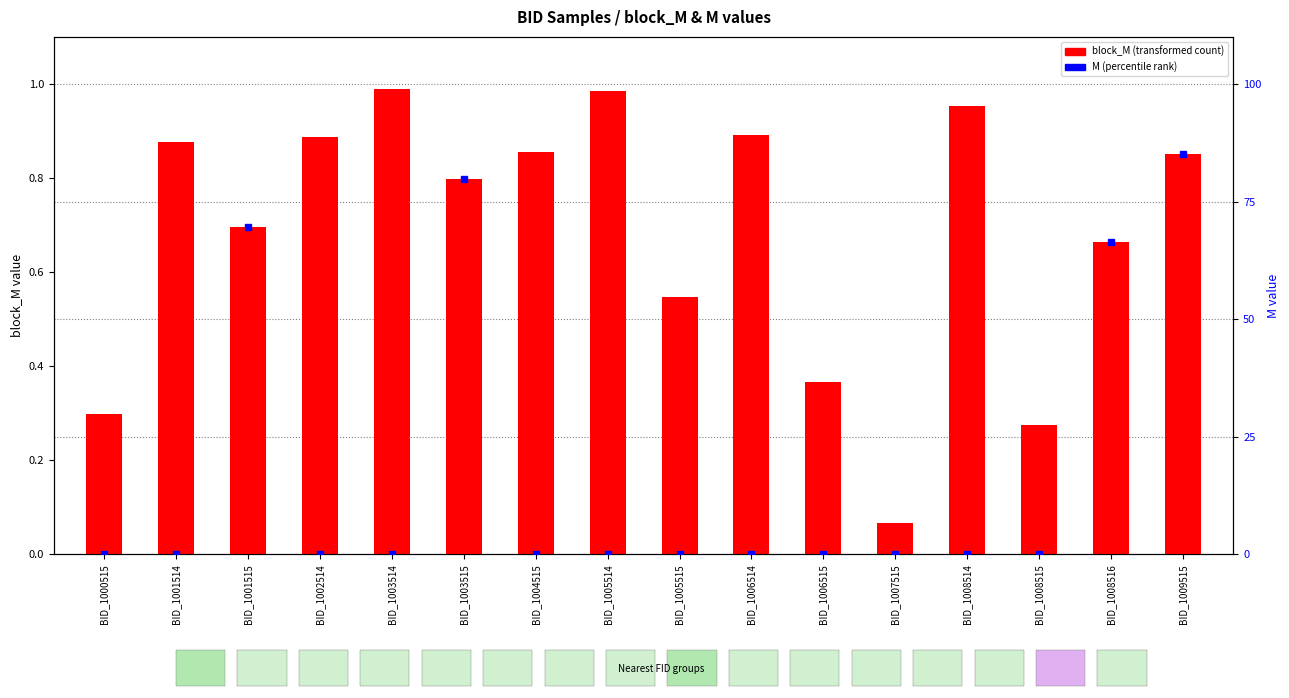

Which series has the largest total across all categories?

block_M (transformed count)